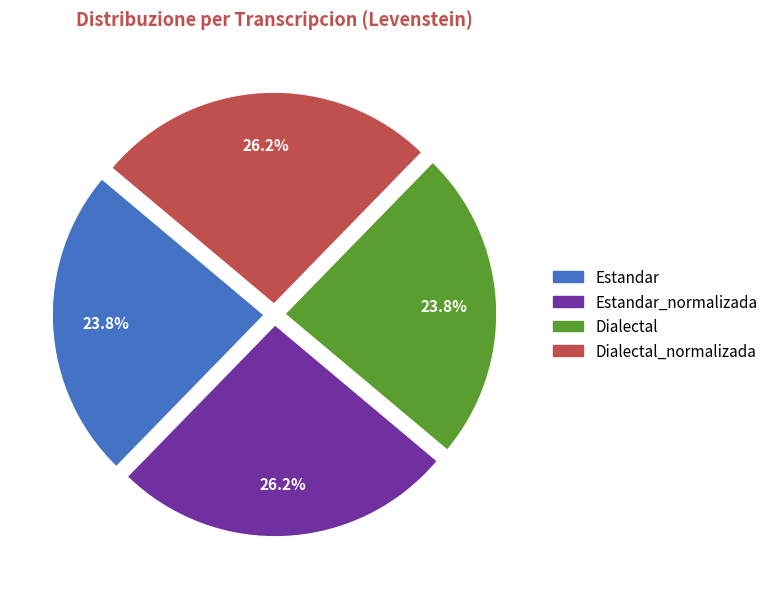

To the nearest percent, what portion does Dialectal_normalizada represent?

26%